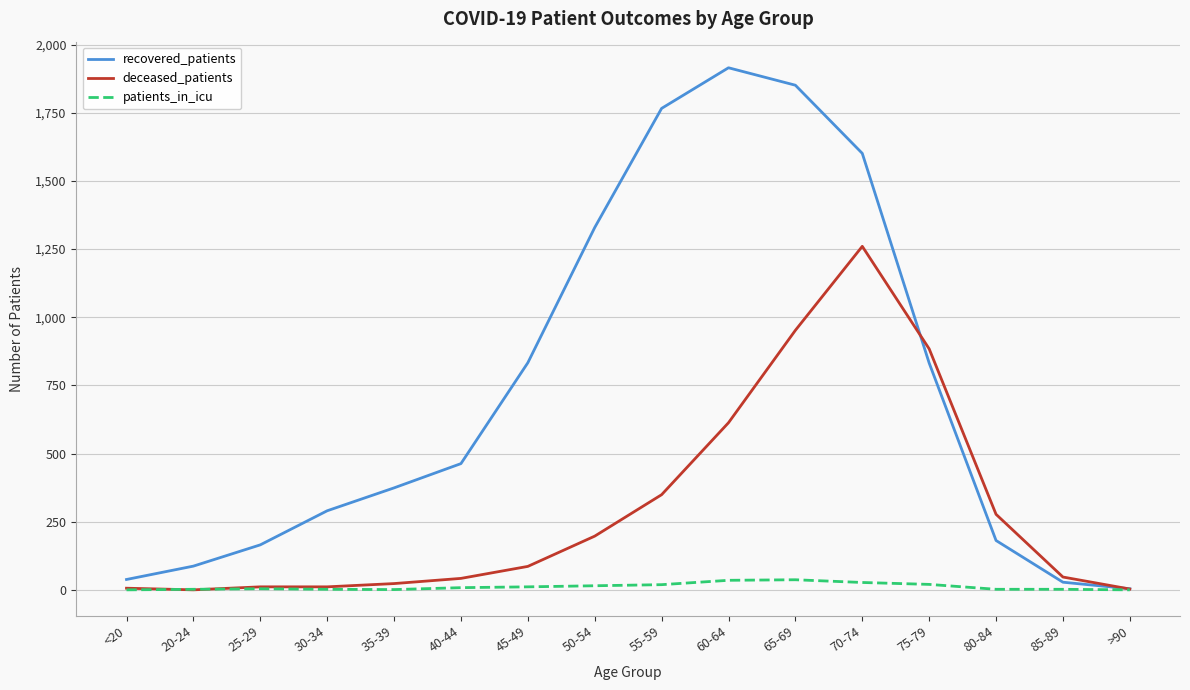

Where is deceased_patients nearest to the value 630?

60-64